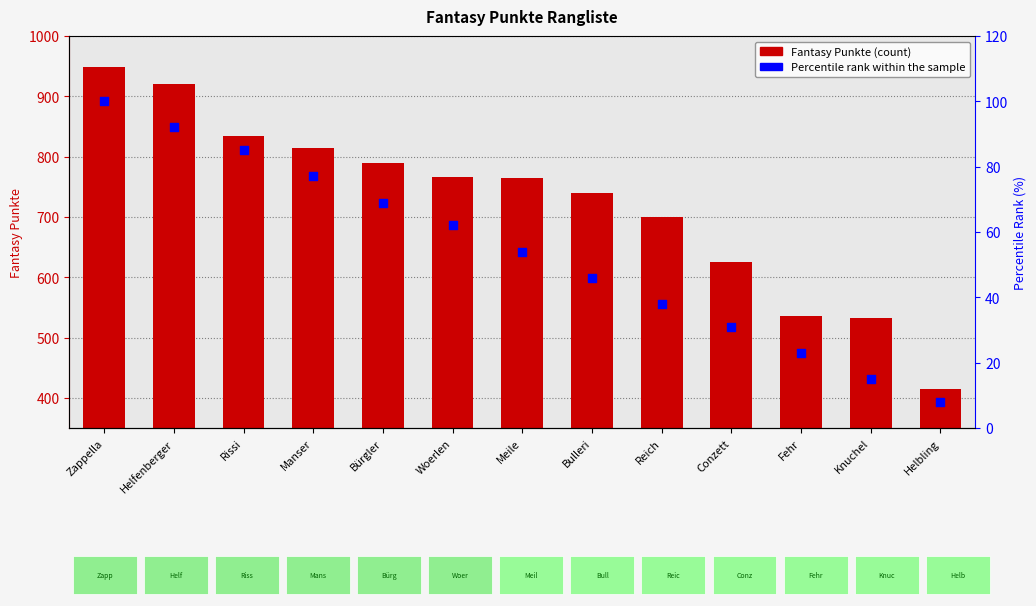

Is the value of Fantasy Punkte at Fehr greater than the value of Percentile rank within the sample at Helbling?

Yes